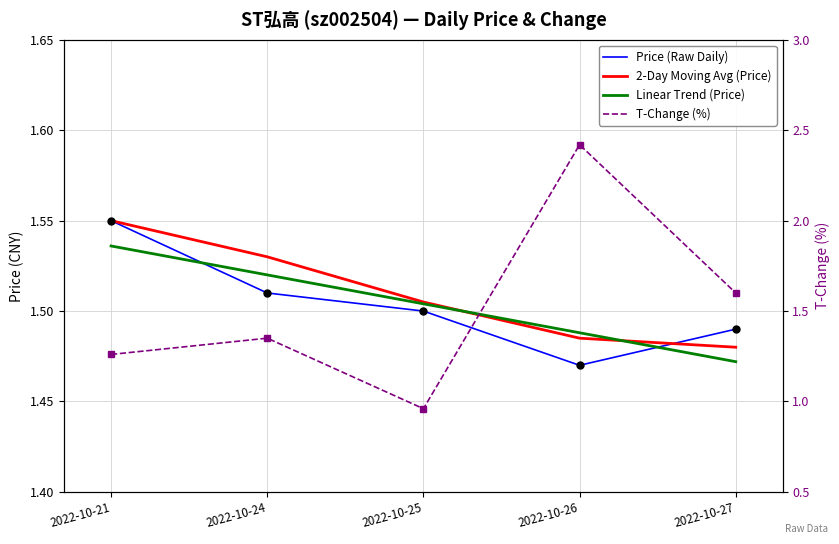

True or false: T-Change (%) and Price (Raw Daily) cross at least once.

True